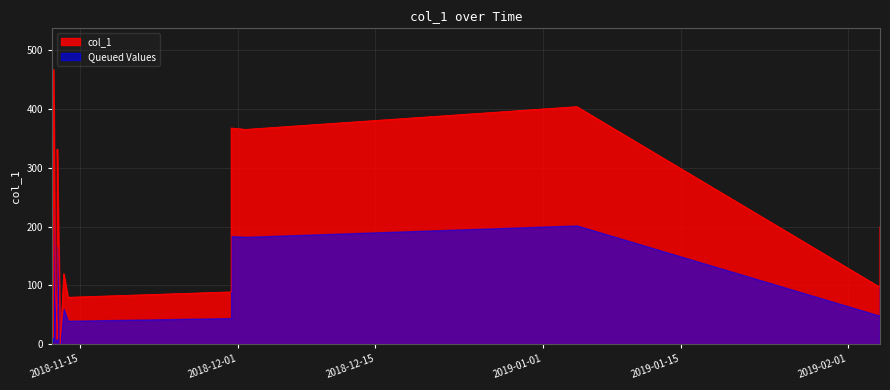

At which category does the data reach its first local peak?

2018-11-12 03:46:25